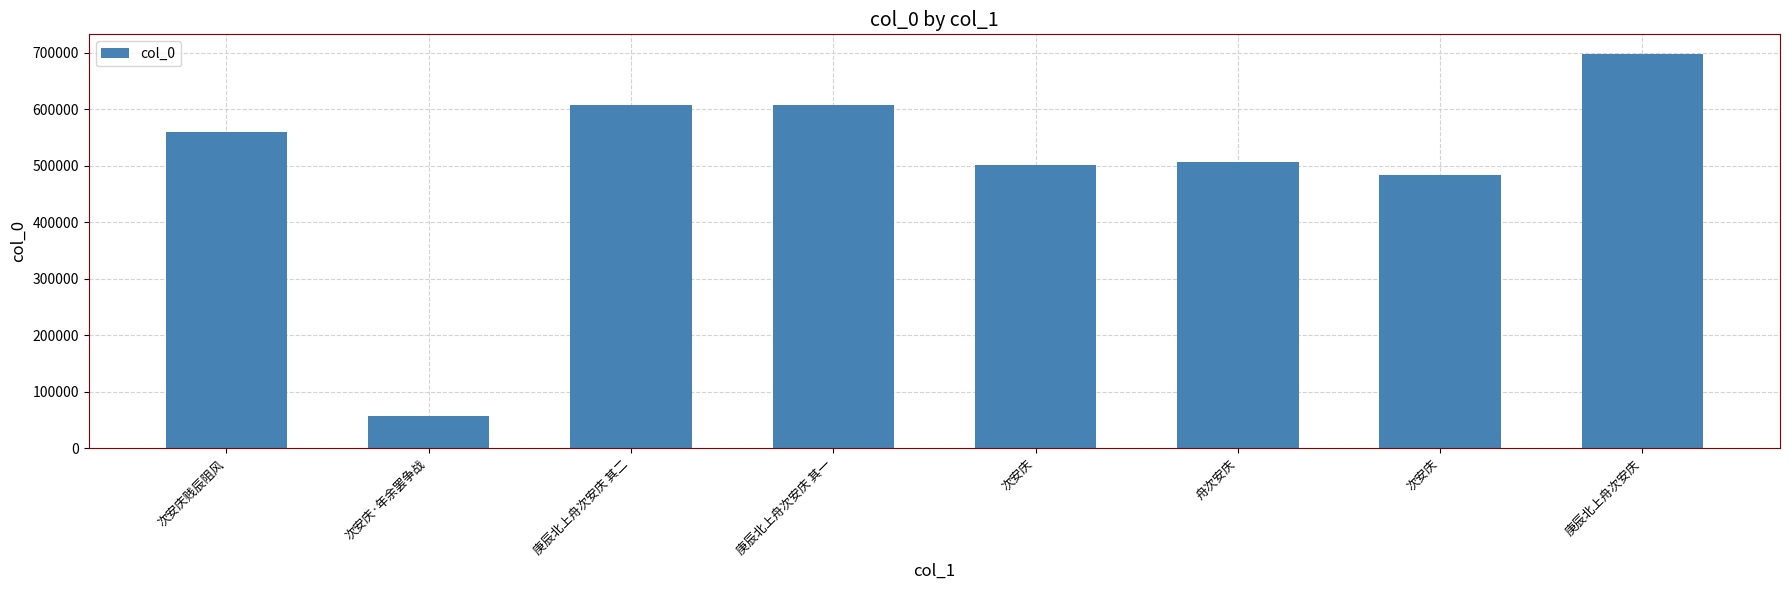

Reading right to left, list all the values displayed in this chart.

庚辰北上舟次安庆=698147	次安庆=484125	舟次安庆=507766	次安庆=501117	庚辰北上舟次安庆 其一=608055	庚辰北上舟次安庆 其二=608056	次安庆·年余罢争战=56783	次安庆贱辰阻风=559451